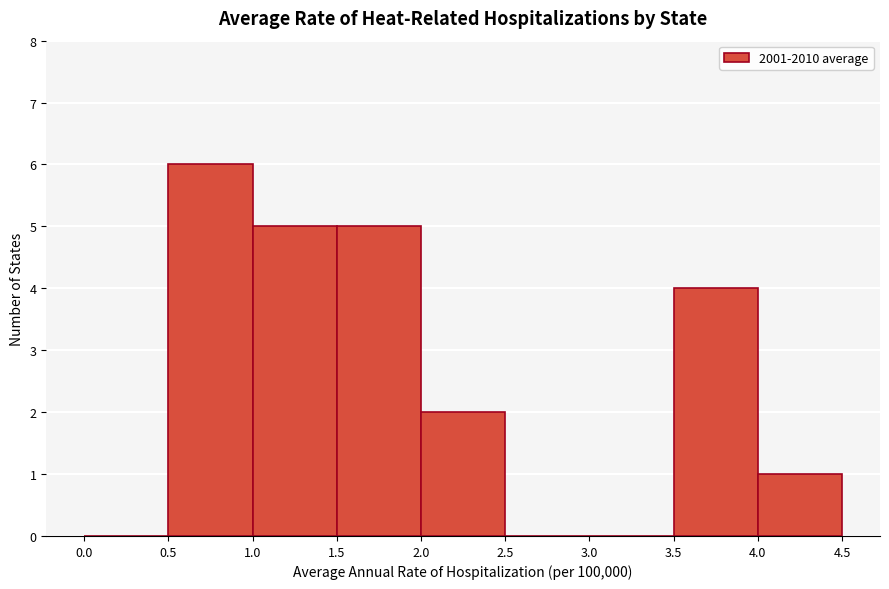

Reading left to right, transcribe this chart: for each bar, give the range it covers on the x-axis and its height. The values are not printed on the chart, so give them approximately, as read against the axis.

0.0 to 0.5: 0
0.5 to 1.0: 6
1.0 to 1.5: 5
1.5 to 2.0: 5
2.0 to 2.5: 2
2.5 to 3.0: 0
3.0 to 3.5: 0
3.5 to 4.0: 4
4.0 to 4.5: 1